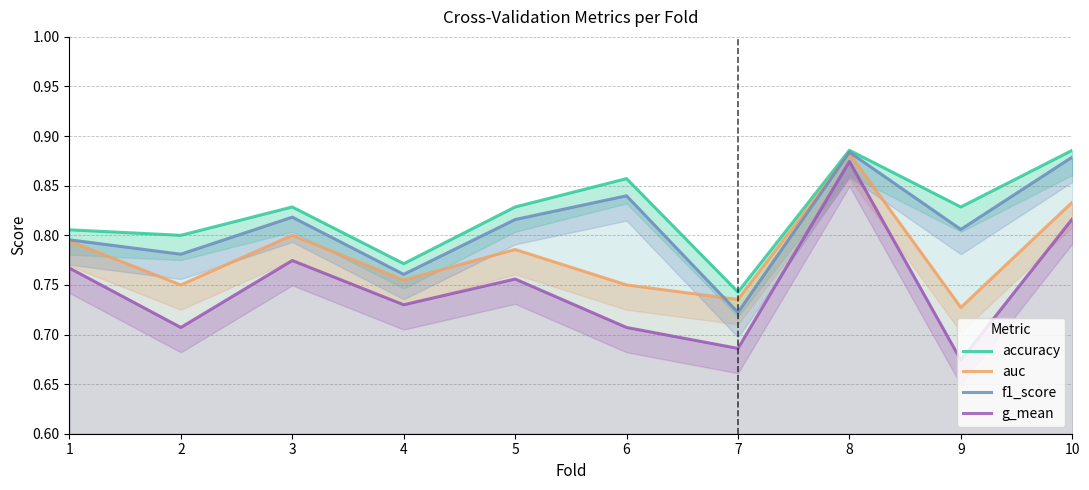

Reading left to right, what are all the values shown in this chart?

accuracy: 1=0.8	2=0.8	3=0.8	4=0.8	5=0.8	6=0.9	7=0.7	8=0.9	9=0.8	10=0.9
auc: 1=0.8	2=0.8	3=0.8	4=0.8	5=0.8	6=0.8	7=0.7	8=0.9	9=0.7	10=0.8
f1_score: 1=0.8	2=0.8	3=0.8	4=0.8	5=0.8	6=0.8	7=0.7	8=0.9	9=0.8	10=0.9
g_mean: 1=0.8	2=0.7	3=0.8	4=0.7	5=0.8	6=0.7	7=0.7	8=0.9	9=0.7	10=0.8